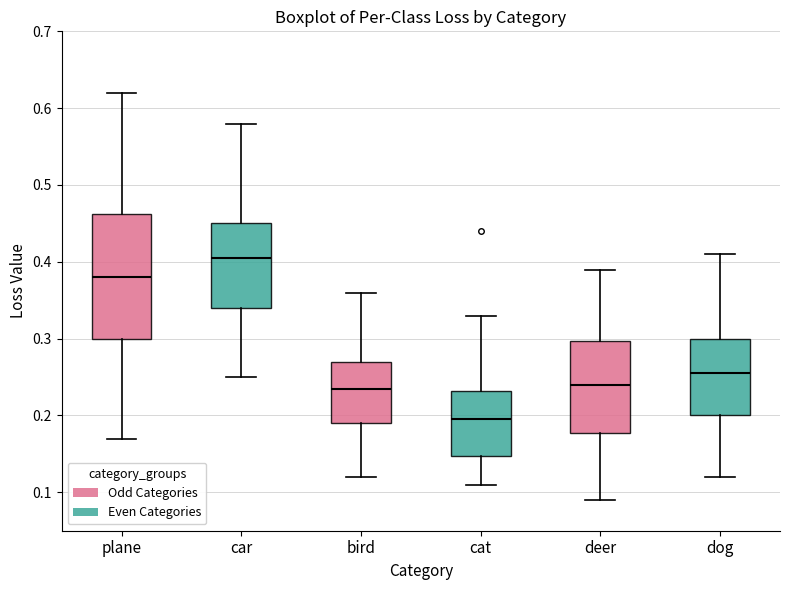

Where does the median line of the box for bird sit on the y-axis? The values are not printed on the chart, so give them approximately, as read against the axis.

0.24